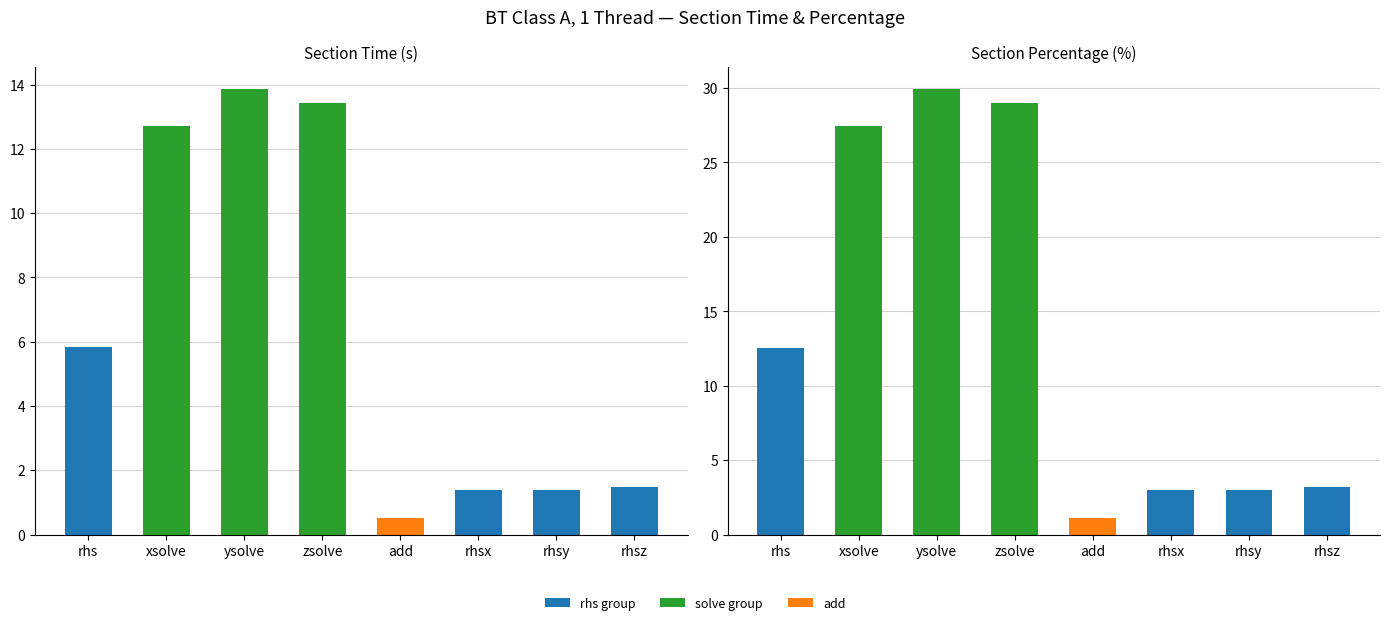

What is the sum of the section time (mean) values at zsolve and ysolve?

27.3